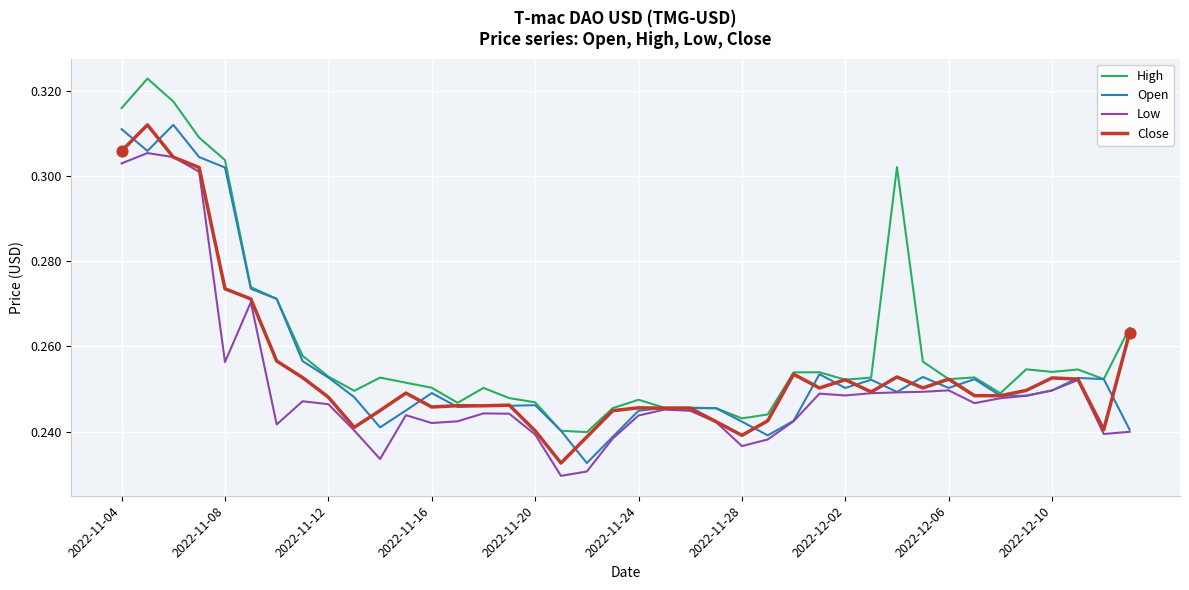

Which series has the largest total across all categories?

High